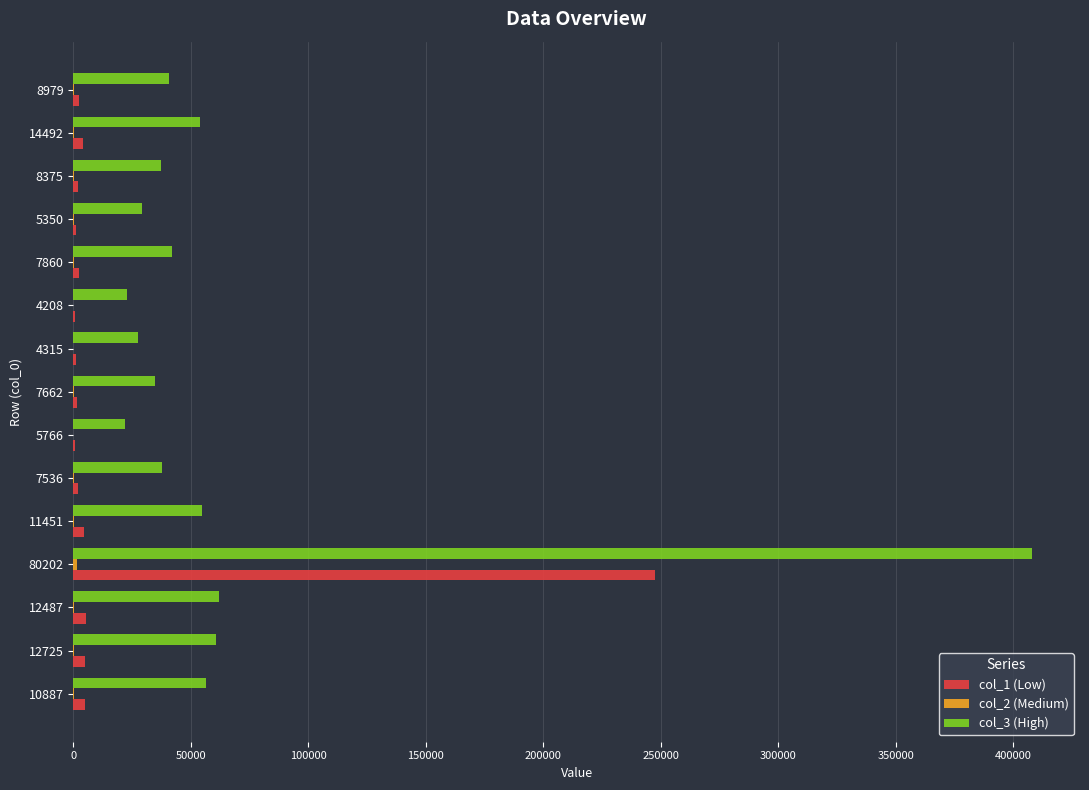

Which series has the largest total across all categories?

col_3 (High)